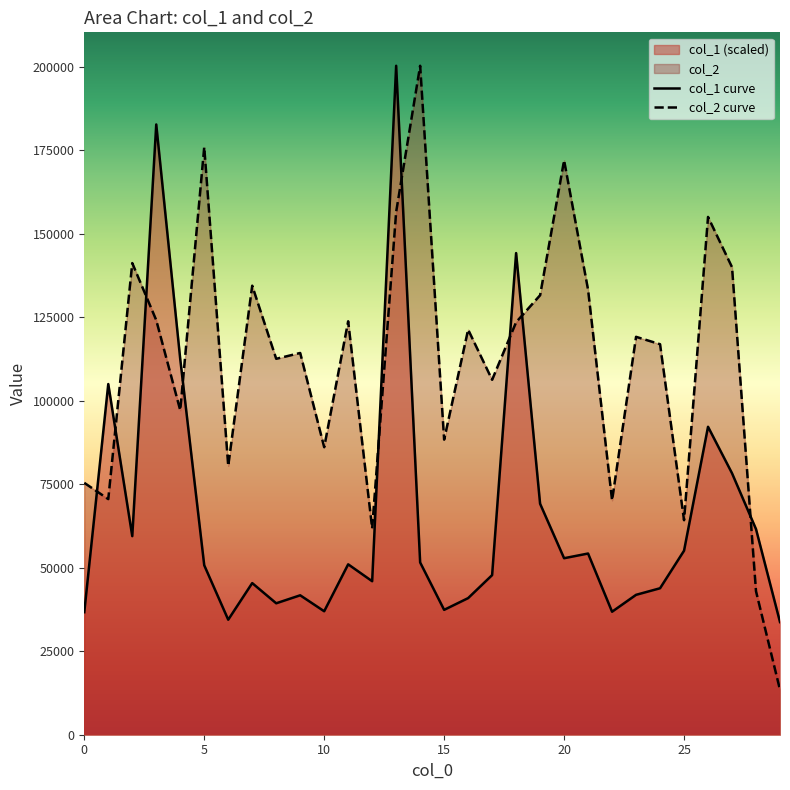

Rank the series by their maximum value, from highest to lowest.

col_1 curve, col_2 curve